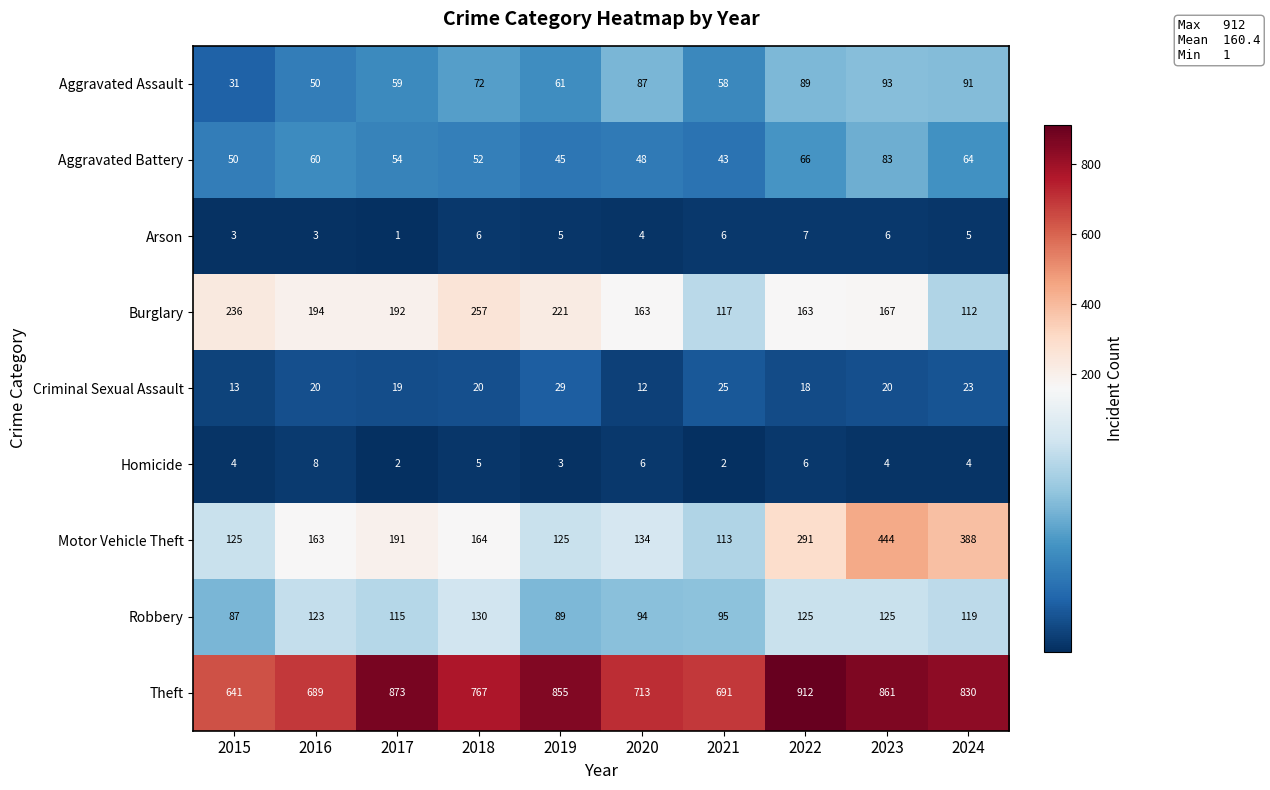

Which series changed the most between 2022 and 2024?

Motor Vehicle Theft